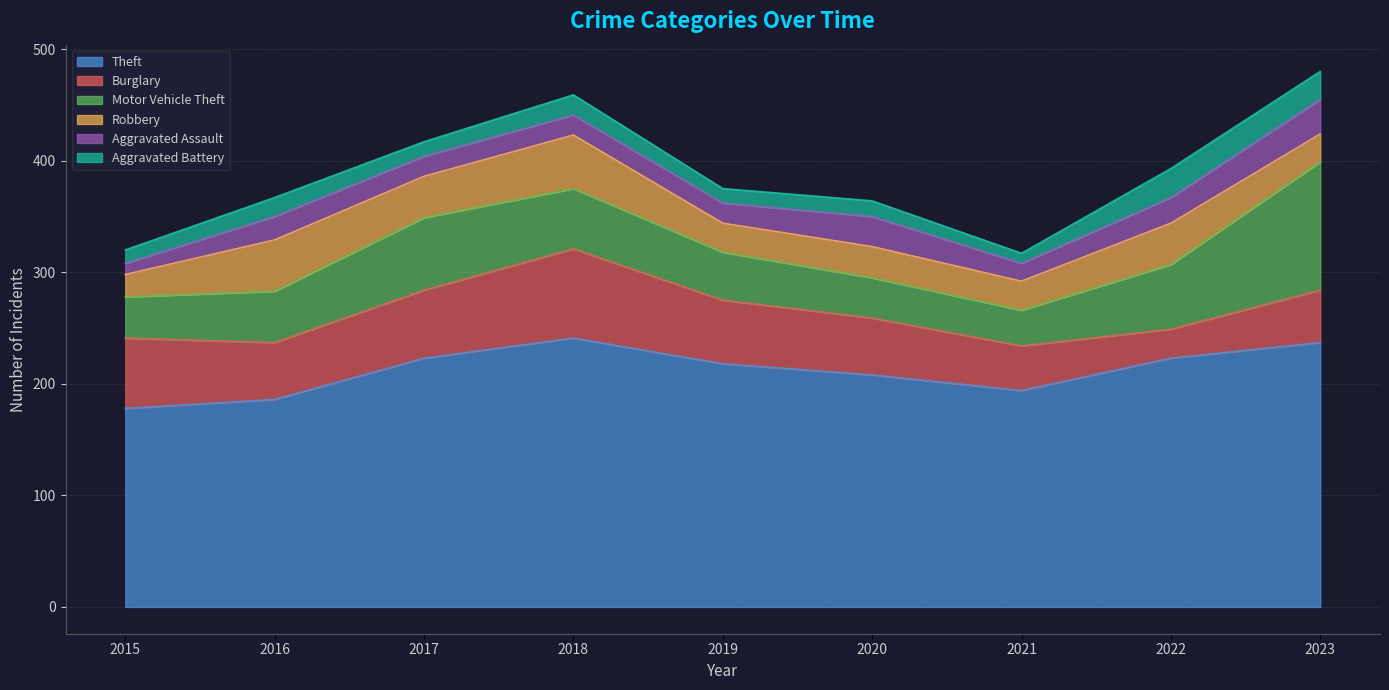

Reading left to right, transcribe all the data shown in this chart.

Theft: 2015=178	2016=186	2017=223	2018=241	2019=218	2020=208	2021=194	2022=223	2023=237
Burglary: 2015=63	2016=51	2017=61	2018=80	2019=57	2020=51	2021=40	2022=26	2023=47
Motor Vehicle Theft: 2015=37	2016=46	2017=65	2018=54	2019=43	2020=36	2021=32	2022=58	2023=115
Robbery: 2015=20	2016=46	2017=37	2018=48	2019=26	2020=28	2021=26	2022=37	2023=25
Aggravated Assault: 2015=10	2016=21	2017=18	2018=18	2019=18	2020=27	2021=16	2022=23	2023=31
Aggravated Battery: 2015=12	2016=17	2017=13	2018=18	2019=13	2020=14	2021=9	2022=26	2023=25